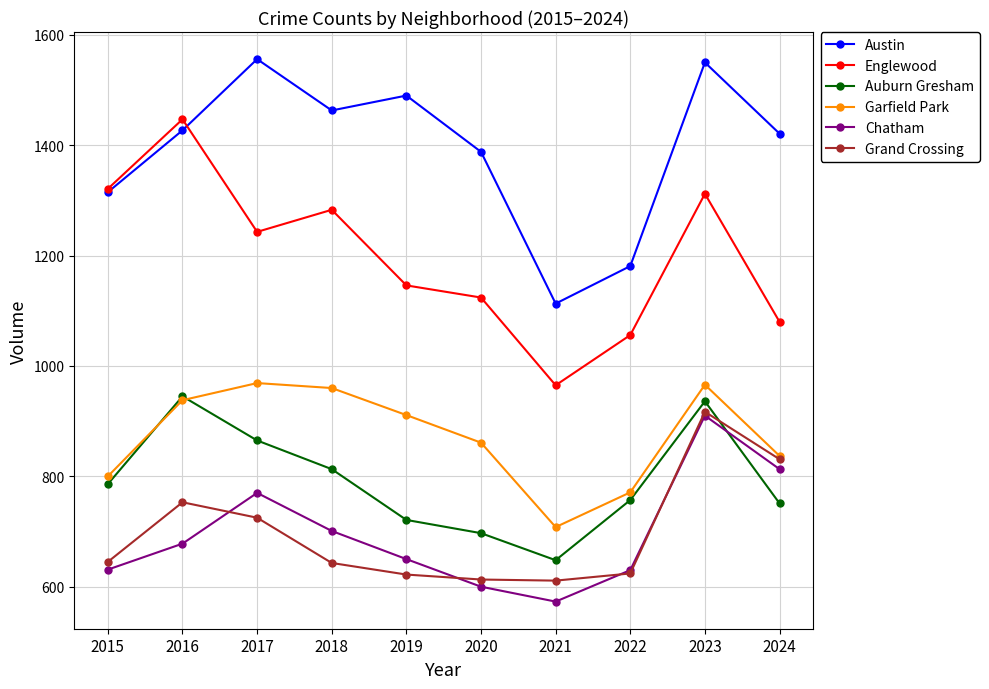

Does the chart display data point markers on the line(s)?

Yes